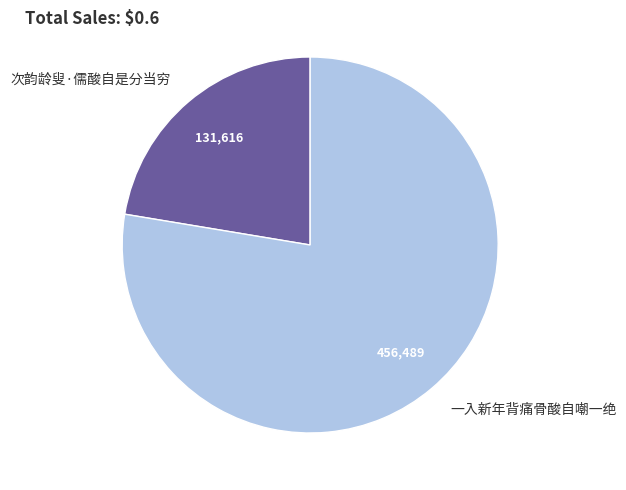

Which has a higher value, 一入新年背痛骨酸自嘲一绝 or 次韵龄叟·儒酸自是分当穷?

一入新年背痛骨酸自嘲一绝